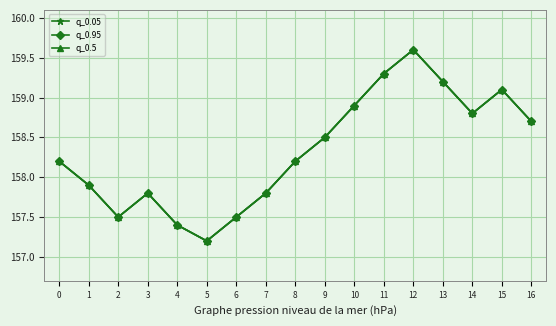

Rank the series at 0 from lowest to highest value.

q_0.05, q_0.95, q_0.5